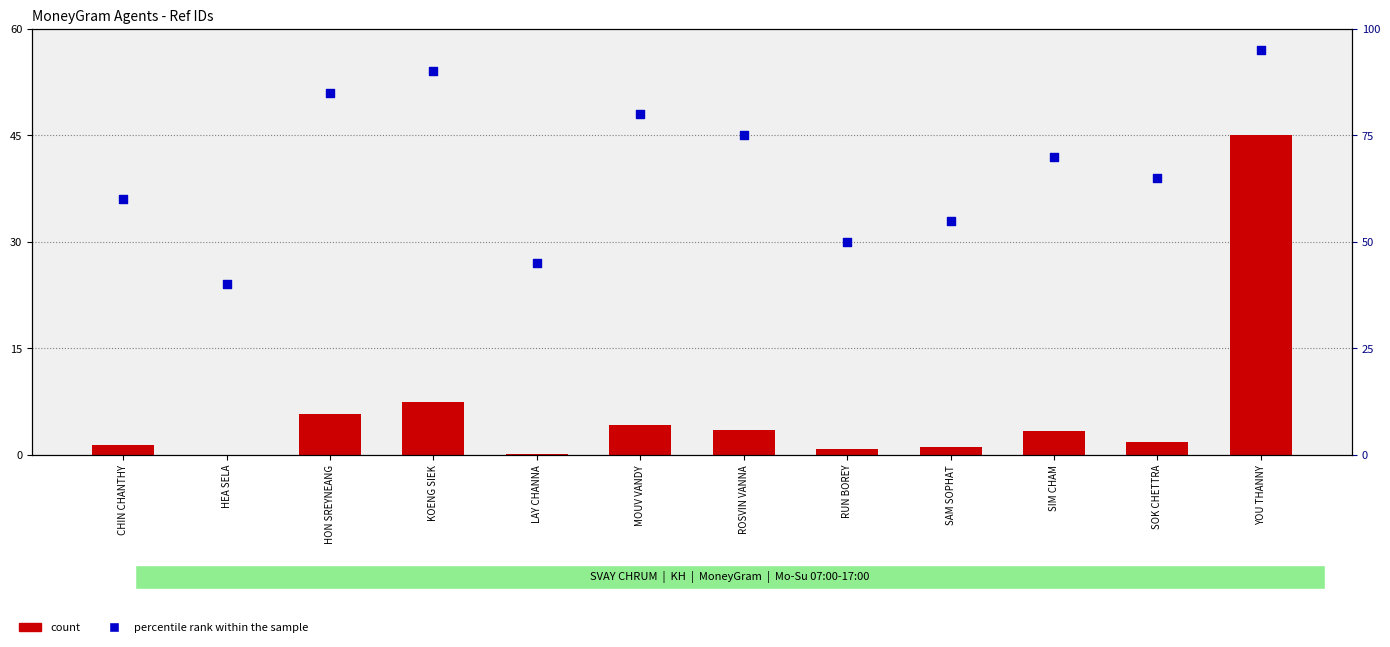

Which series has the largest Y range (max minus min)?

percentile rank within the sample